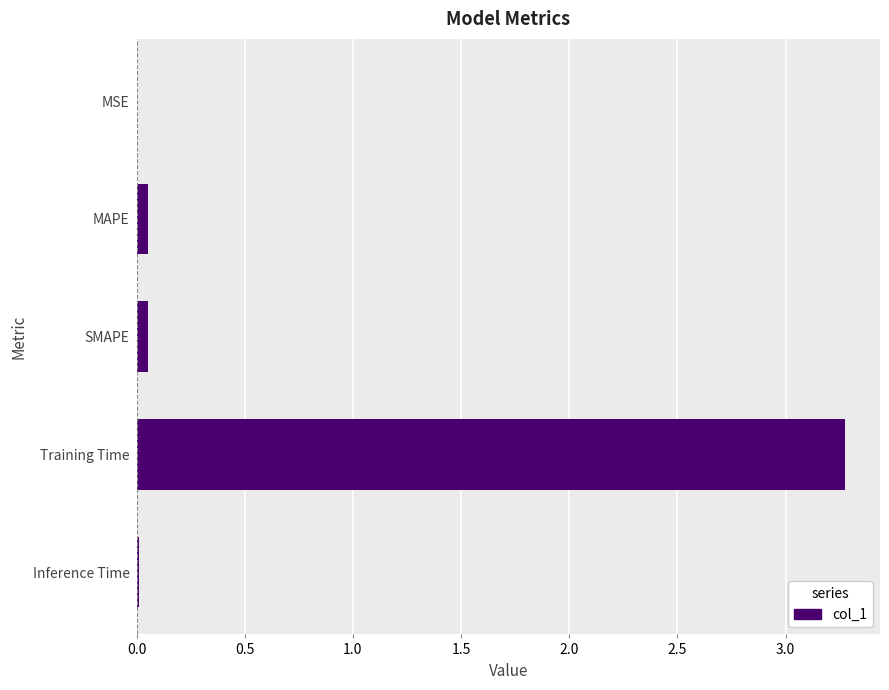

True or false: the data shows 0.0 at MSE.

True